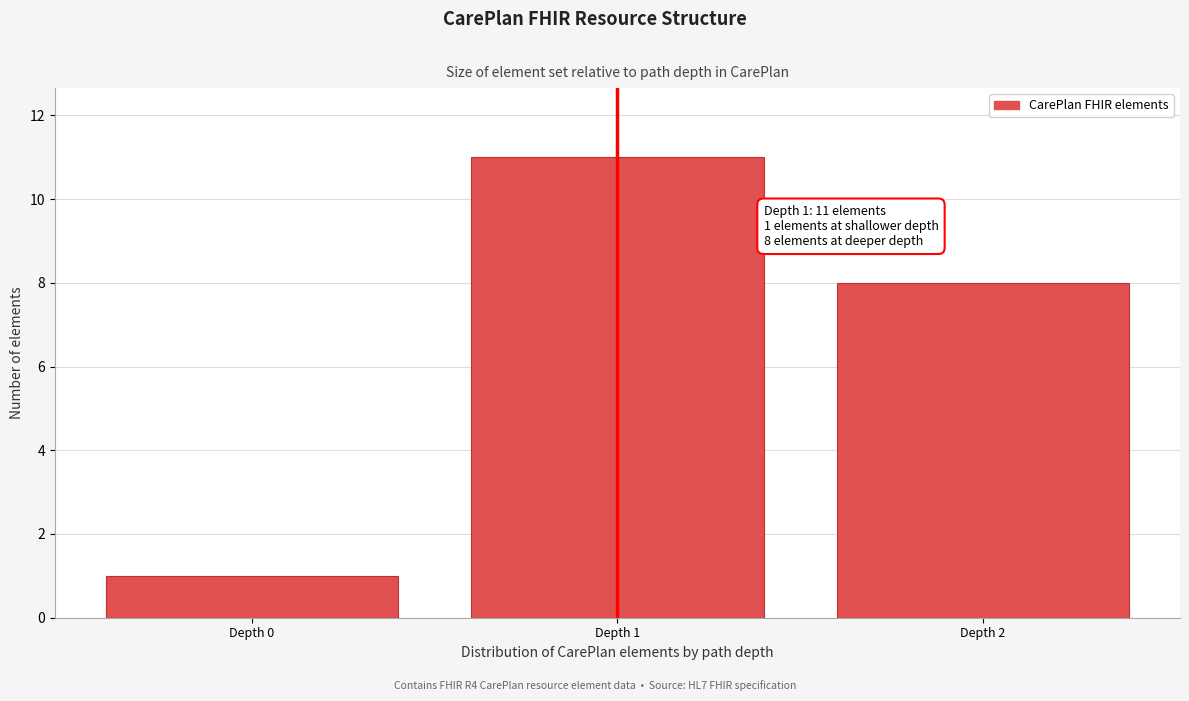

Reading right to left, transcribe all the data shown in this chart.

8	11	1